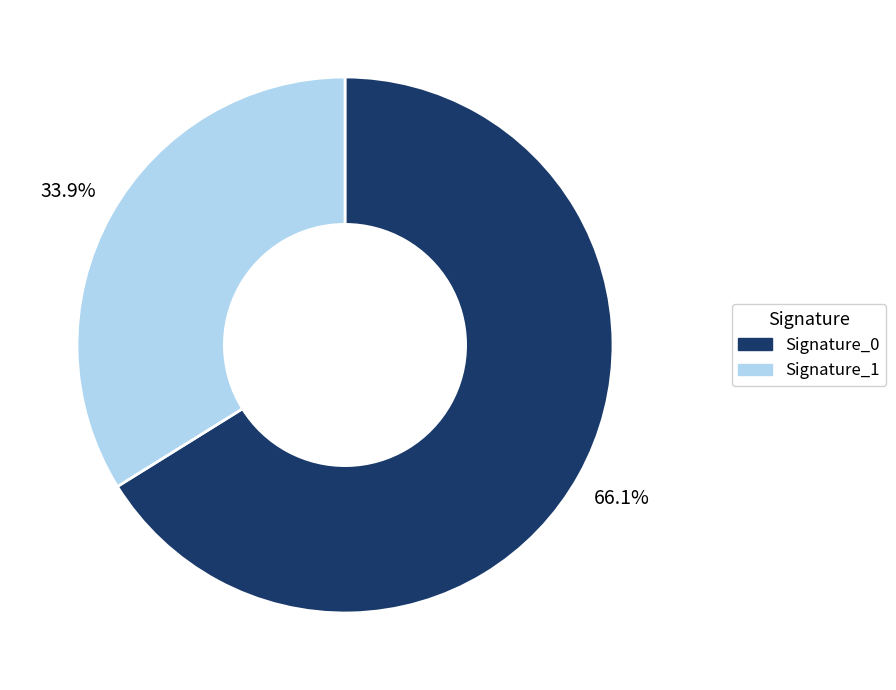

Does any single category account for the majority?

Yes